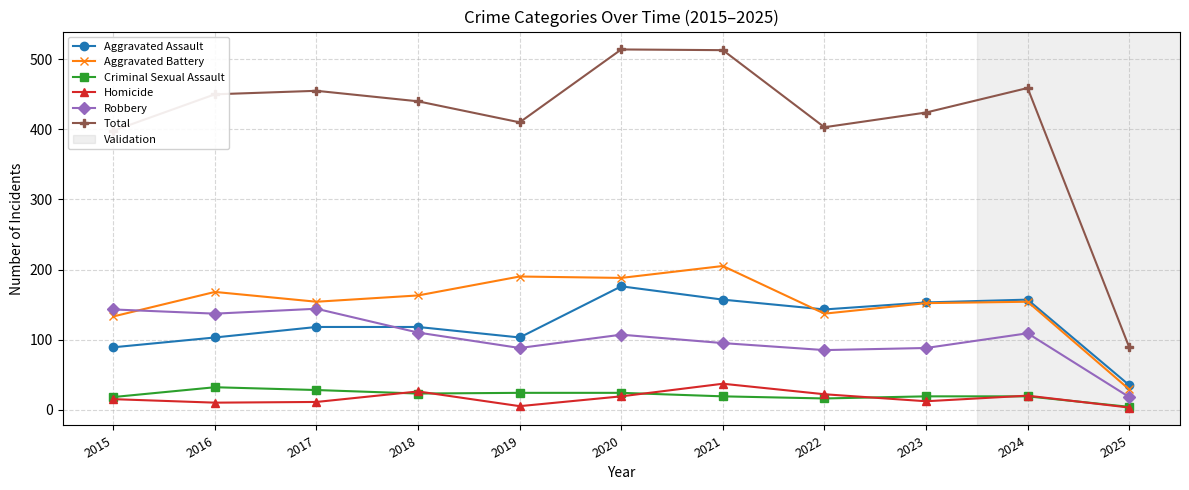

Which series has the widest spread of values?

Total